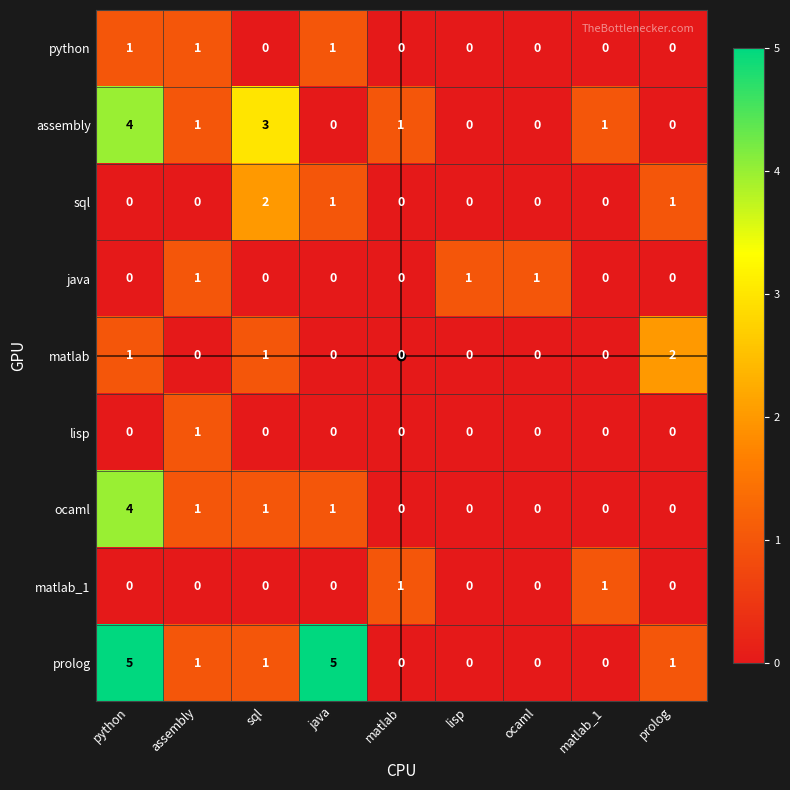

Between sql and ocaml, which series saw the biggest shift?

assembly